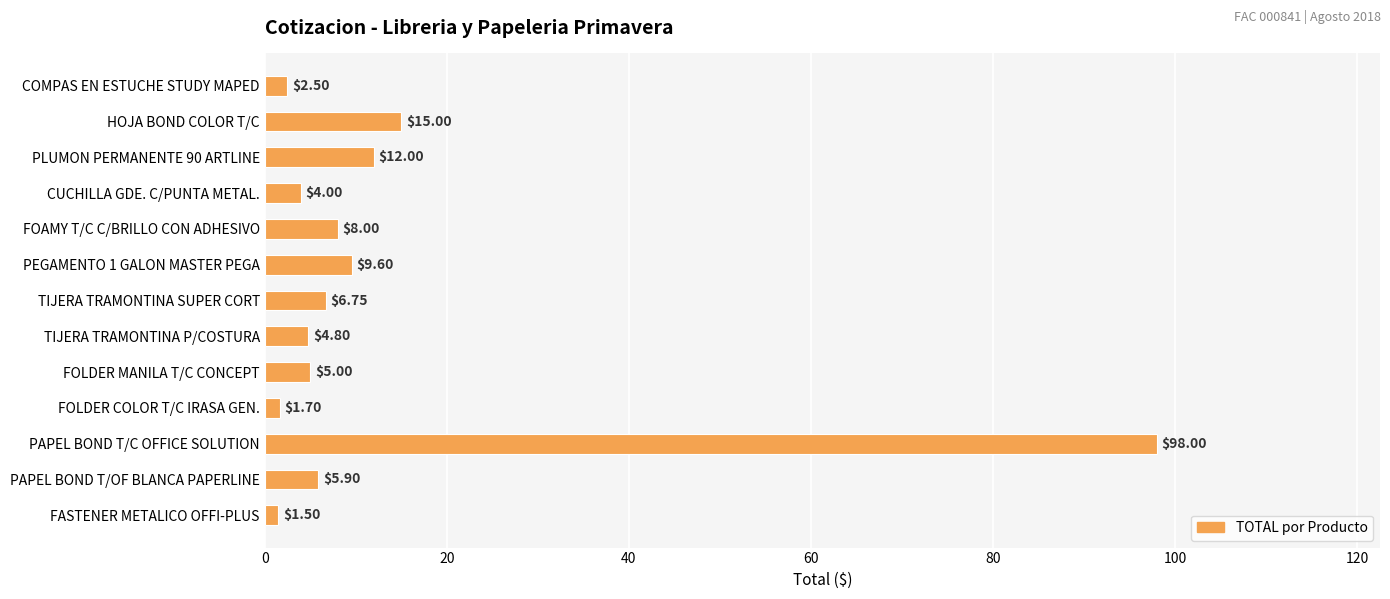

What is the change in value from PLUMON PERMANENTE 90 ARTLINE to FASTENER METALICO OFFI-PLUS?

-10.5